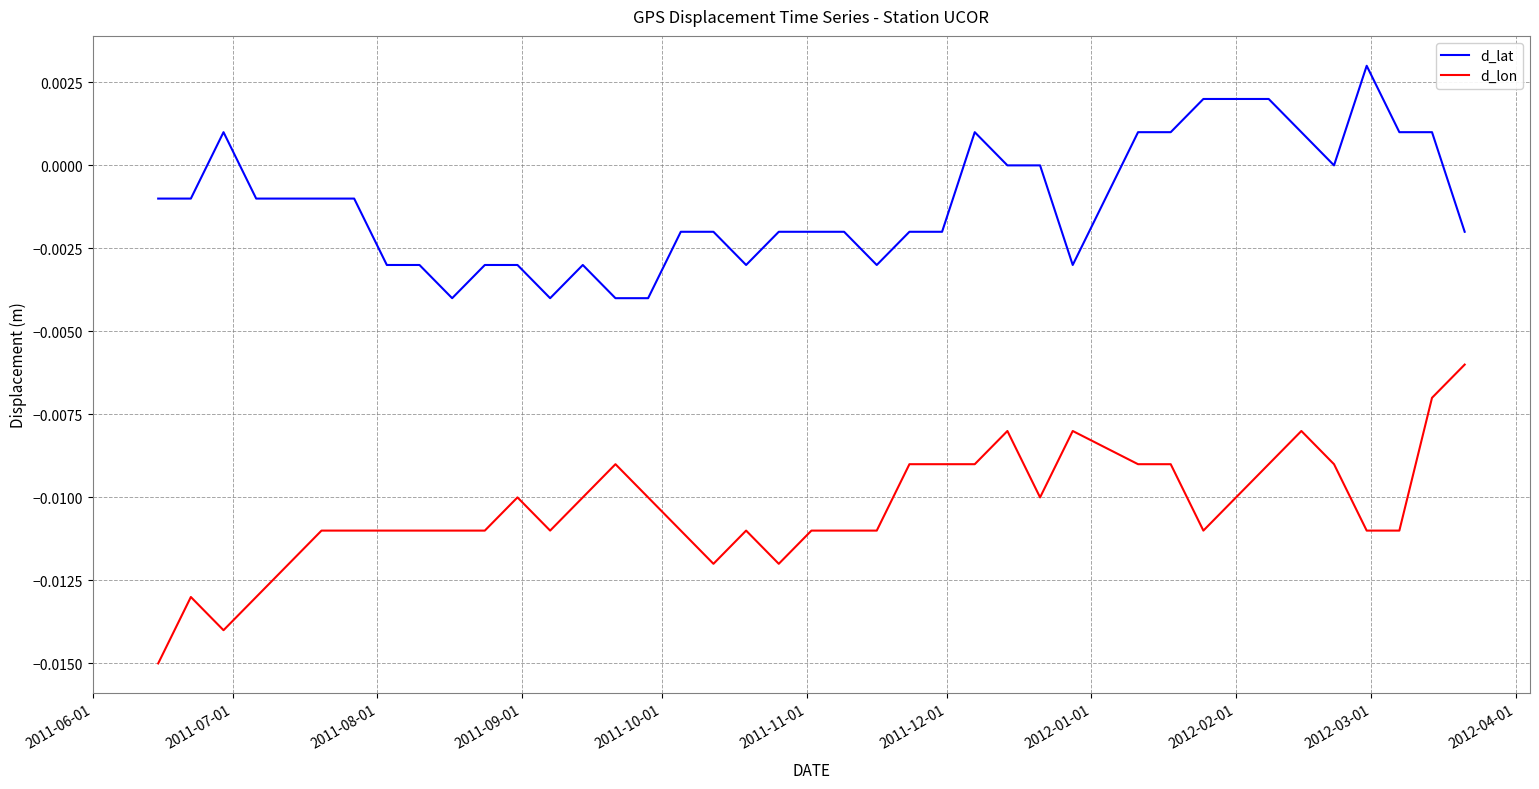

True or false: d_lat and d_lon cross at least once.

False